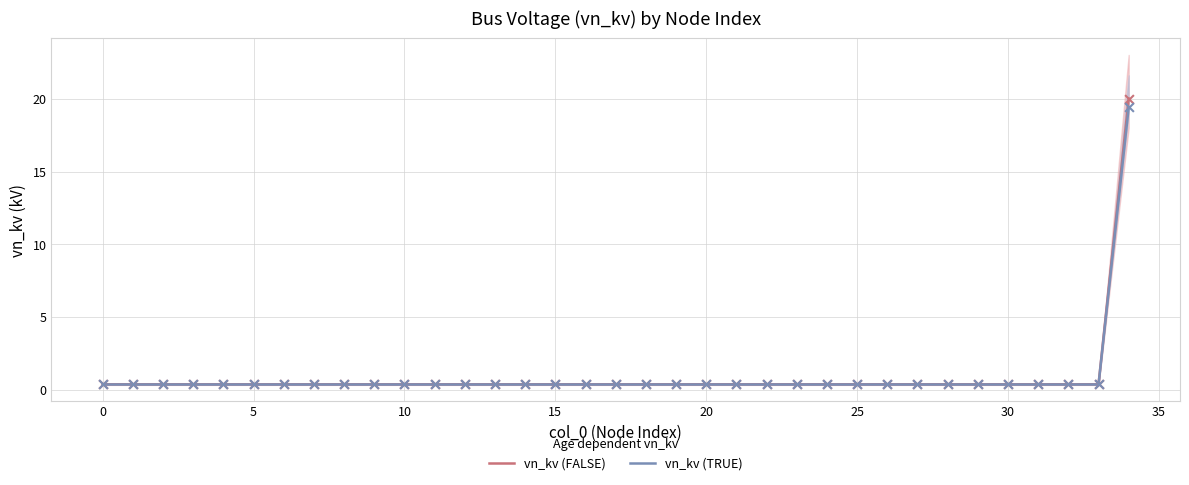

Which series has the largest total across all categories?

vn_kv (FALSE)